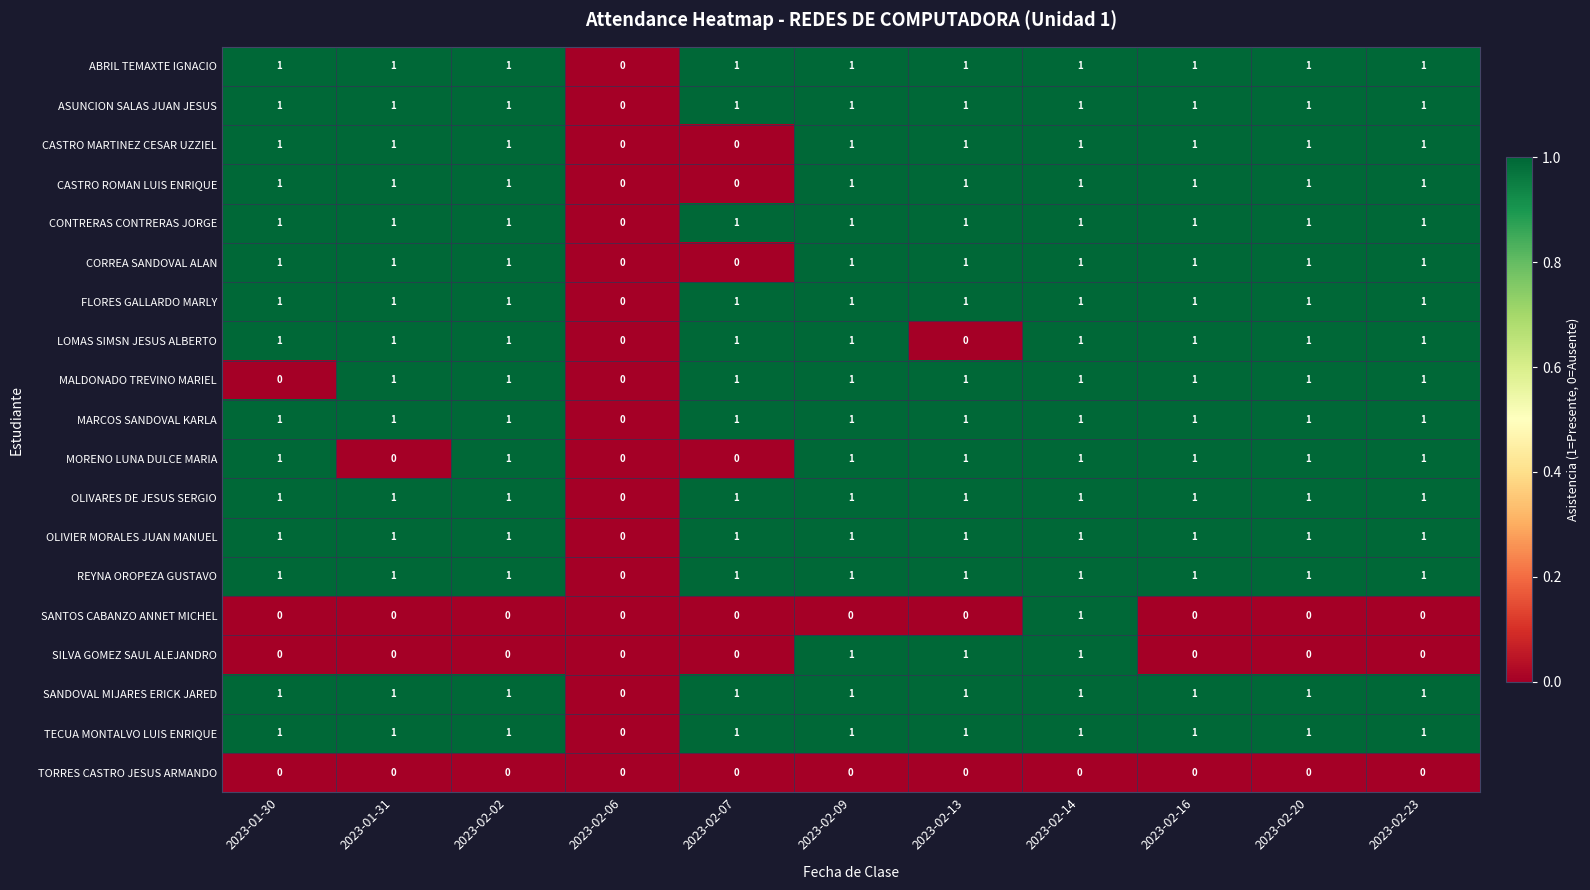

Is it true that ABRIL TEMAXTE IGNACIO equals 0 at 2023-02-14?

False